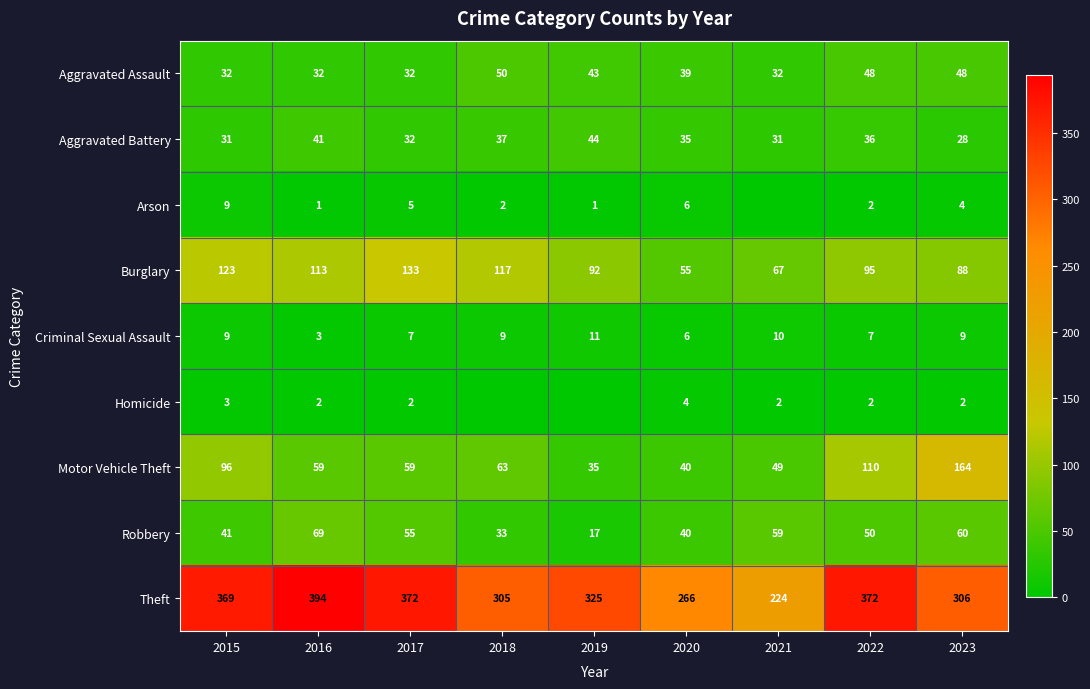

What is the maximum value for Theft?

394